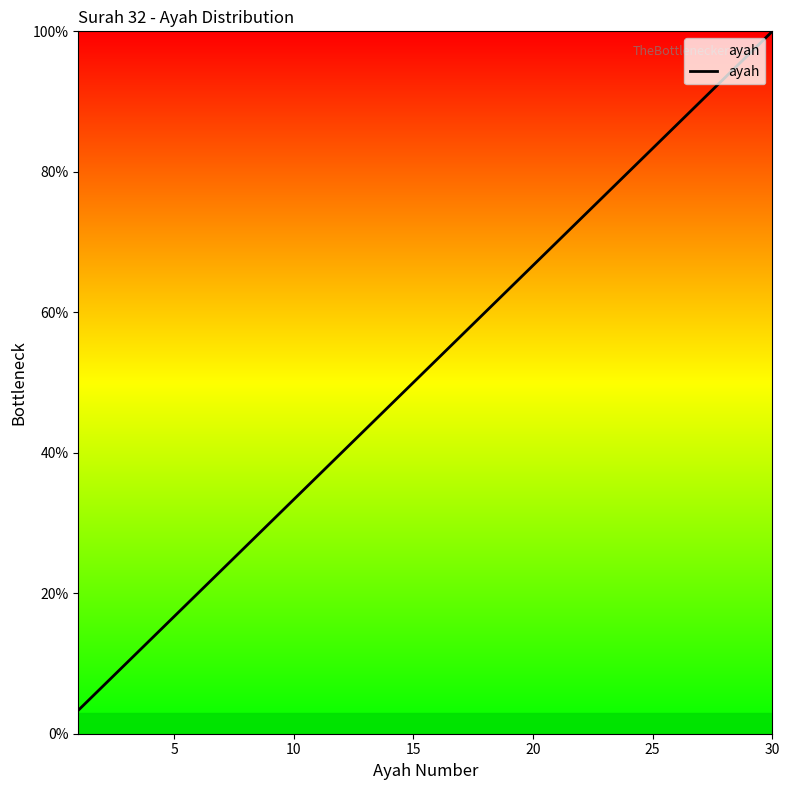

What is the maximum value shown in the chart?

100.0